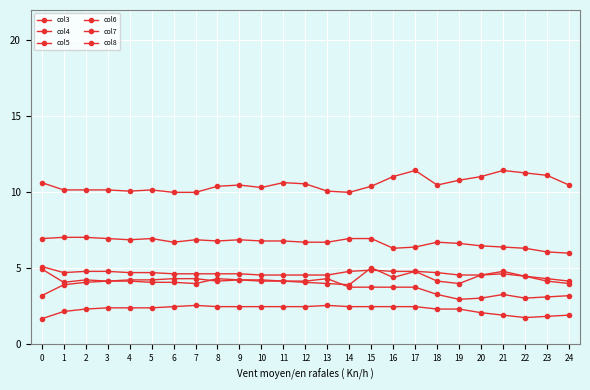

How many lines are shown in the chart?

6